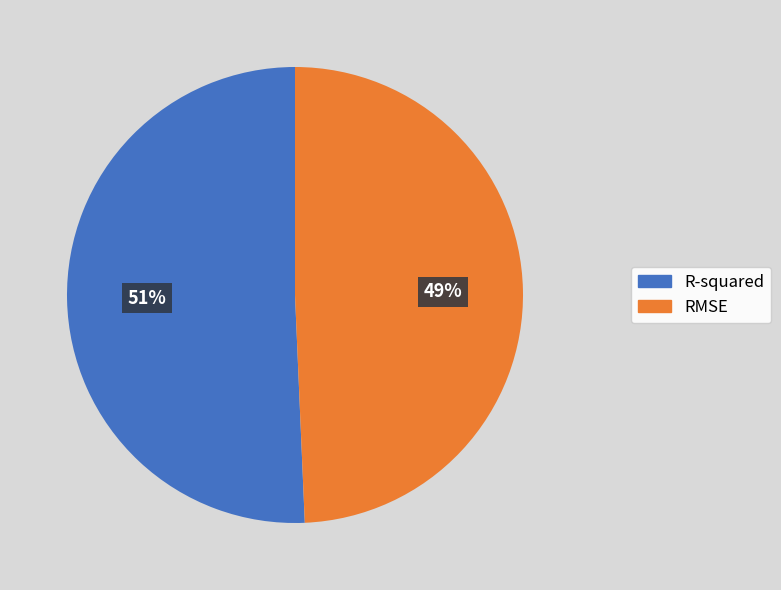

How many segments does this pie chart have?

2